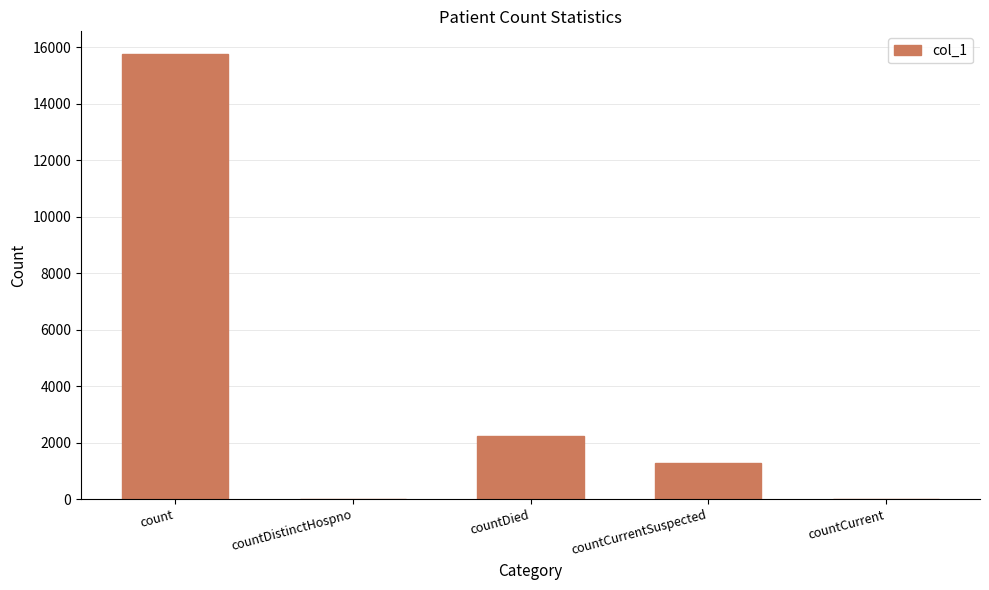

How many data points does each series have?

5